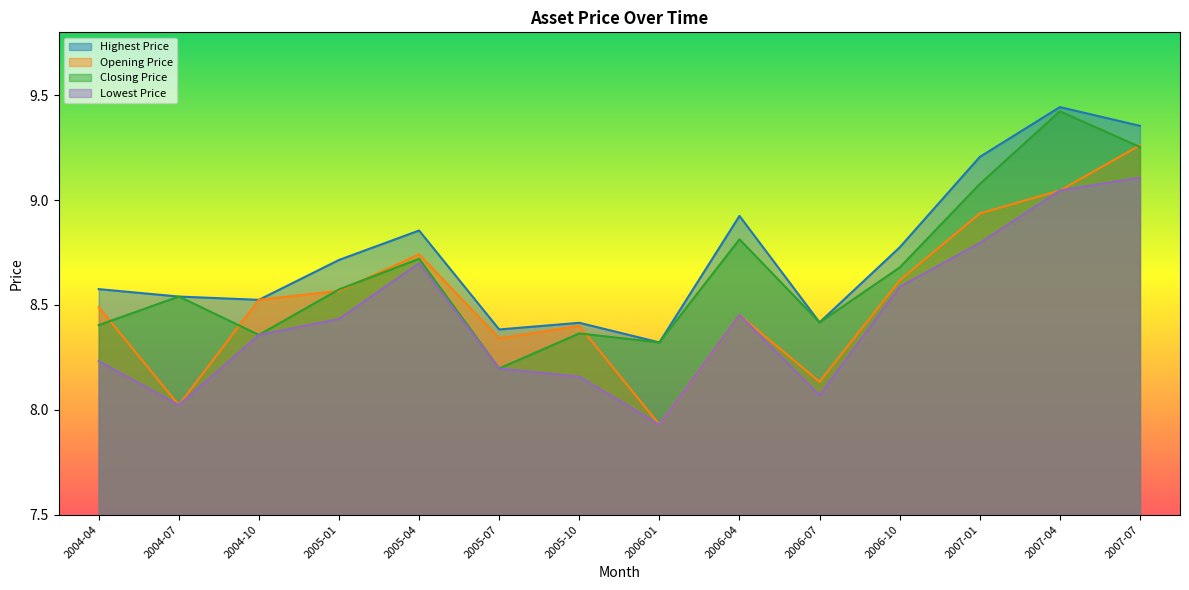

Between 2005-04 and 2007-01, which series saw the biggest shift?

Closing Price